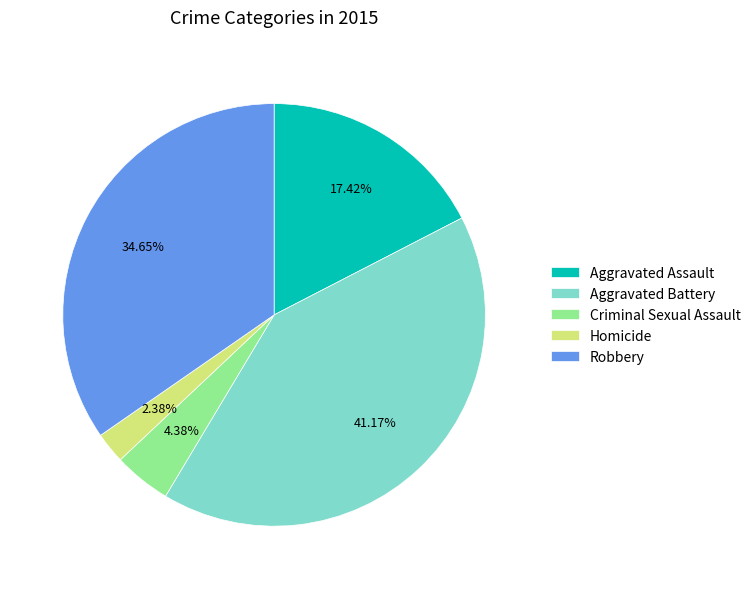

Combined, what portion of the pie is Criminal Sexual Assault and Homicide?

6.8%